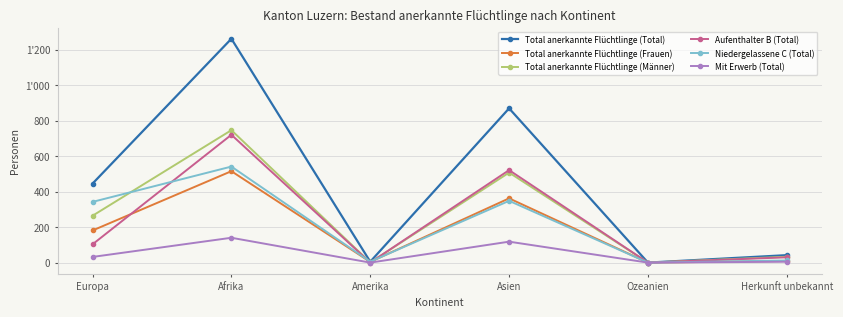

What position from the left is Ozeanien?

5